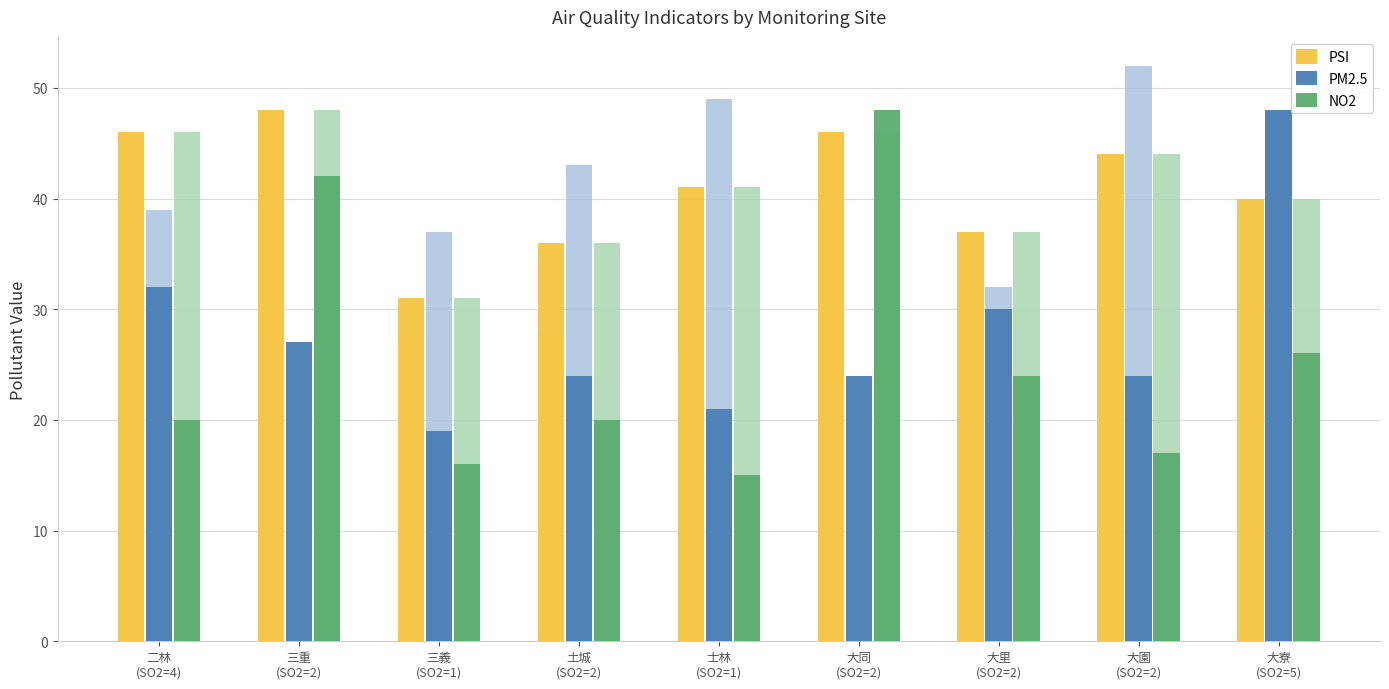

At which label does PSI first exceed 41?

二林
(SO2=4)